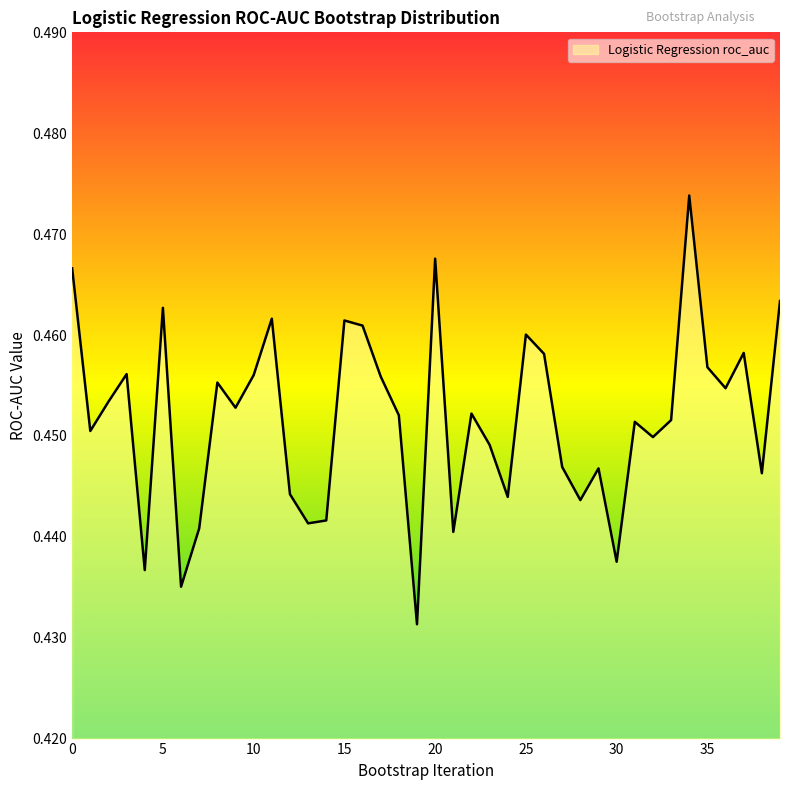

Reading left to right, what are all the values shown in this chart?

0.5	0.5	0.5	0.5	0.4	0.5	0.4	0.4	0.5	0.5	0.5	0.5	0.4	0.4	0.4	0.5	0.5	0.5	0.5	0.4	0.5	0.4	0.5	0.4	0.4	0.5	0.5	0.4	0.4	0.4	0.4	0.5	0.4	0.5	0.5	0.5	0.5	0.5	0.4	0.5